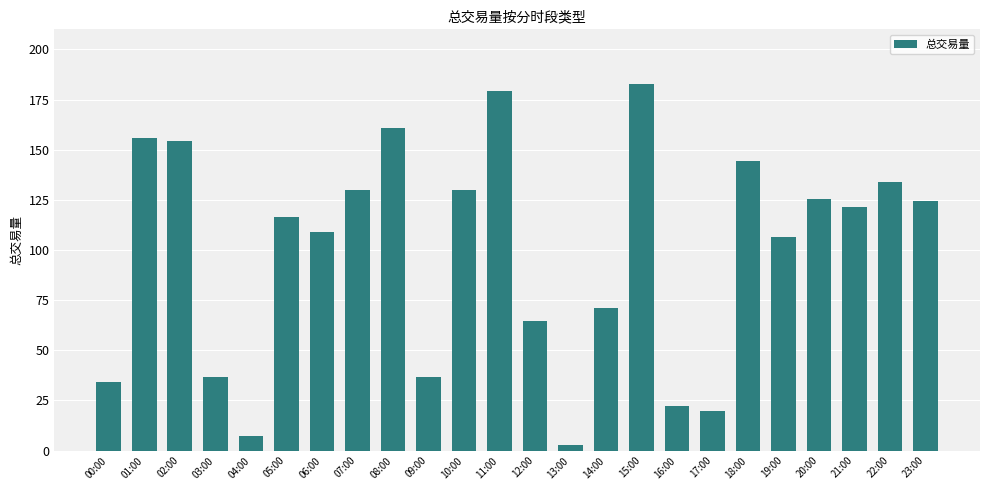

Which has a higher value, 00:00 or 11:00?

11:00